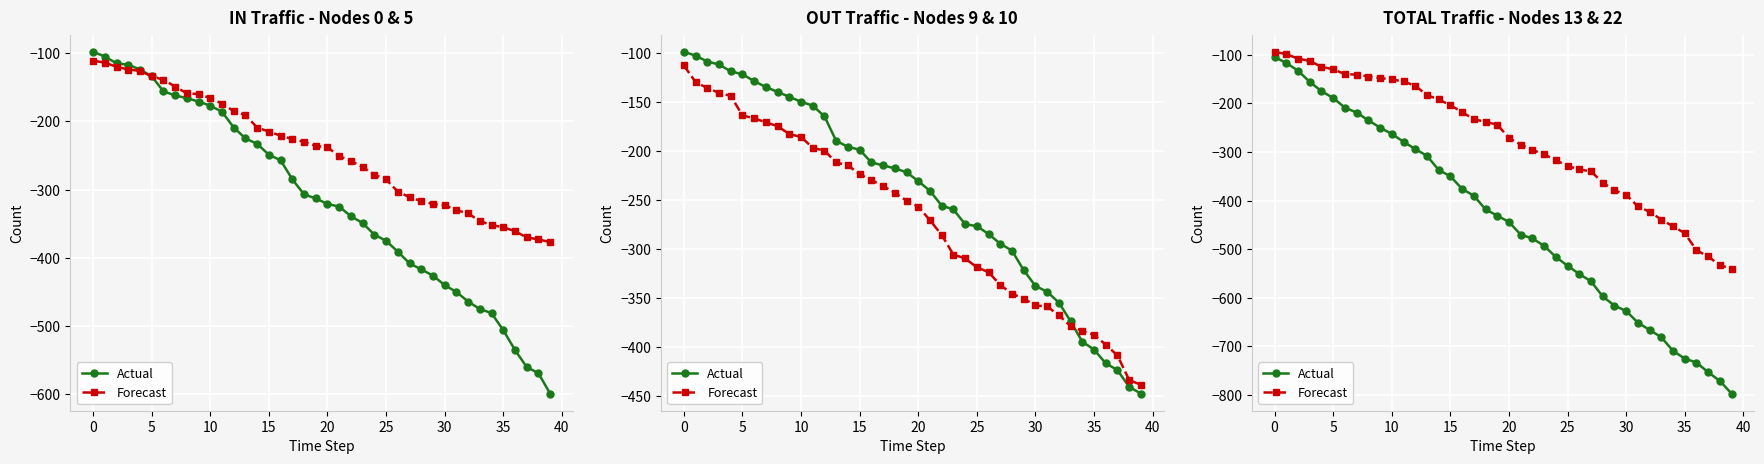

Is it true that Forecast equals -205 at 35?

False